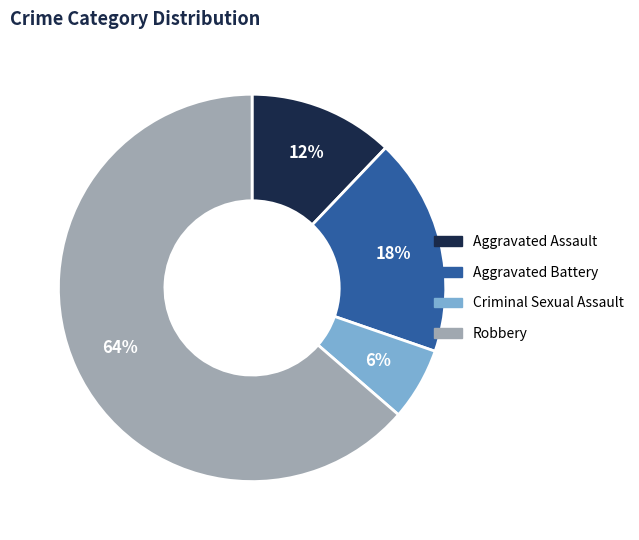

Is there a majority slice in this chart?

Yes